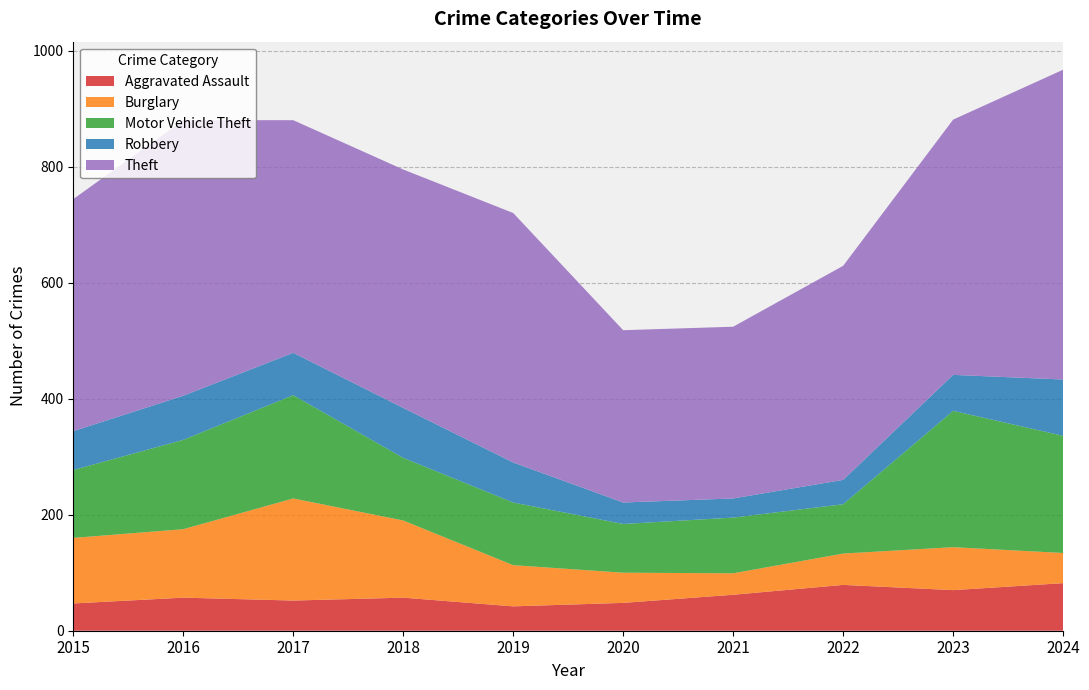

Reading left to right, transcribe all the data shown in this chart.

Aggravated Assault: 47	57	52	57	42	48	62	79	70	82
Burglary: 113	118	176	133	71	52	37	54	74	52
Motor Vehicle Theft: 117	154	178	108	108	84	96	85	235	202
Robbery: 67	76	73	86	69	37	33	42	62	97
Theft: 400	475	401	411	430	297	296	369	440	534